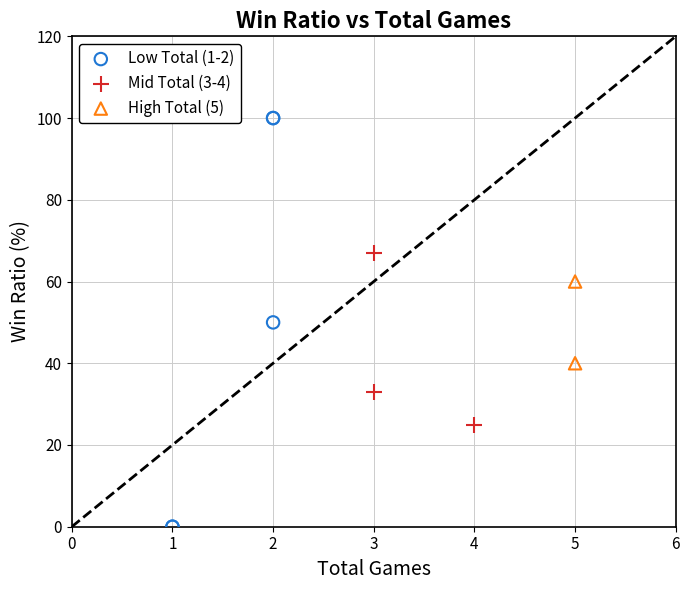

Which series contains the lowest Y value?

Low Total (1-2)